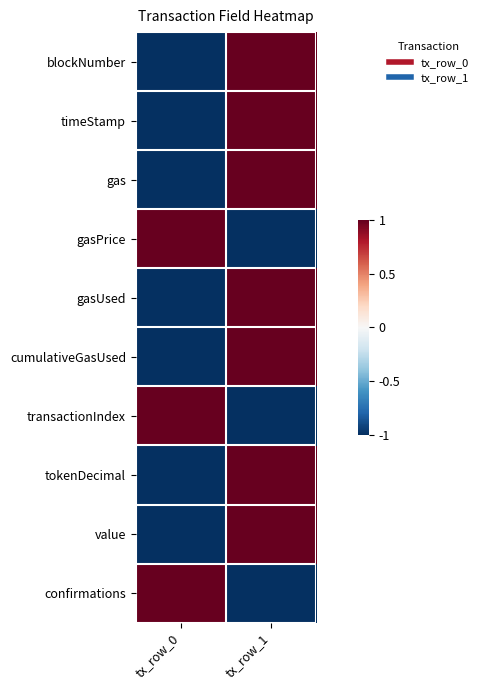

At how many categories does at least one series exceed 0?

2